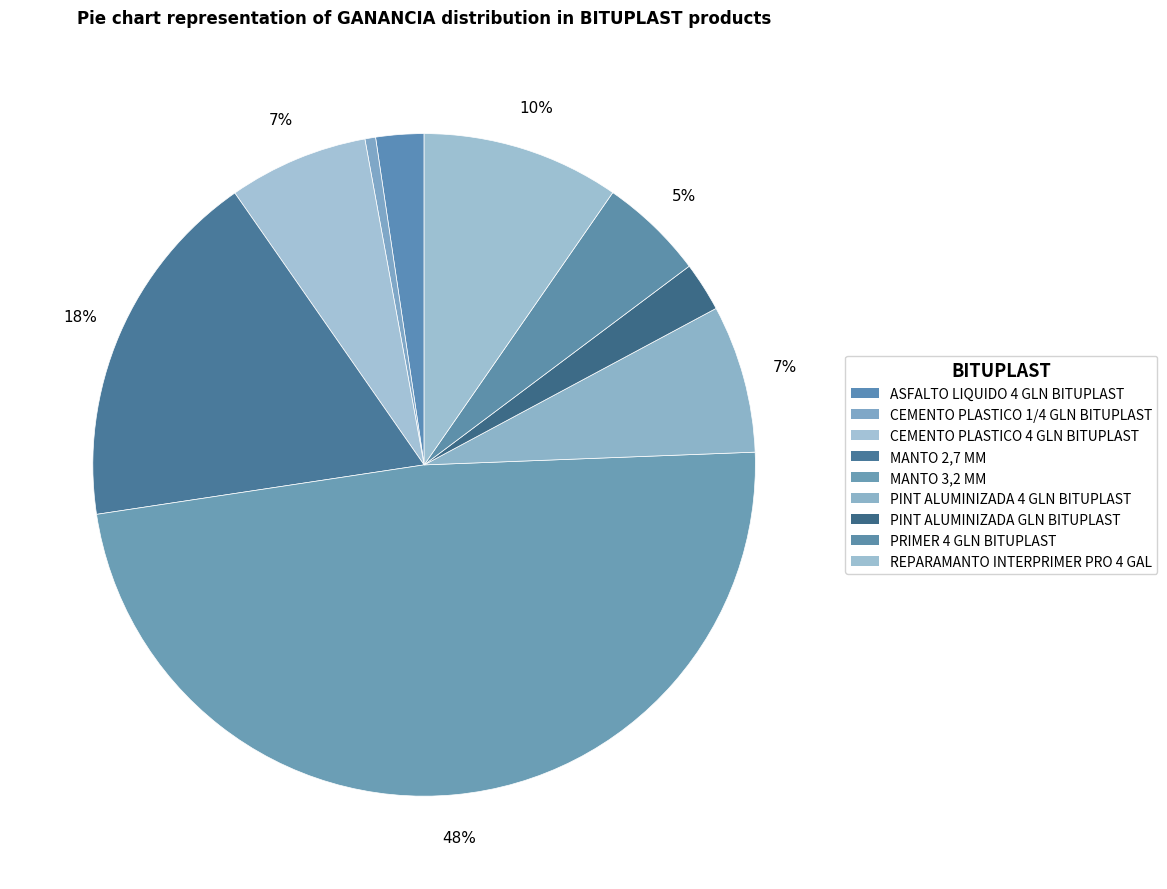

How many segments does this pie chart have?

9